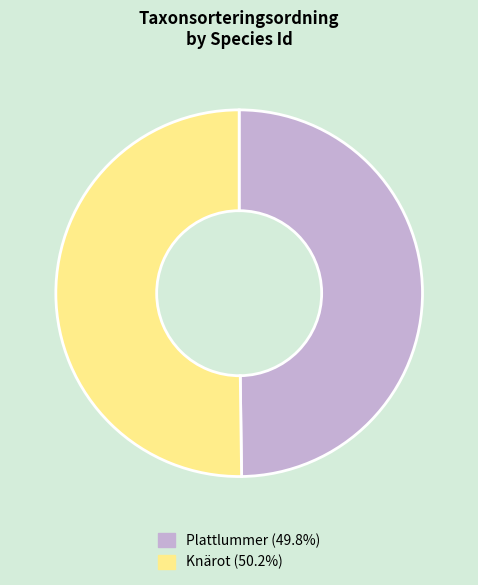

Count the number of slices in the pie.

2